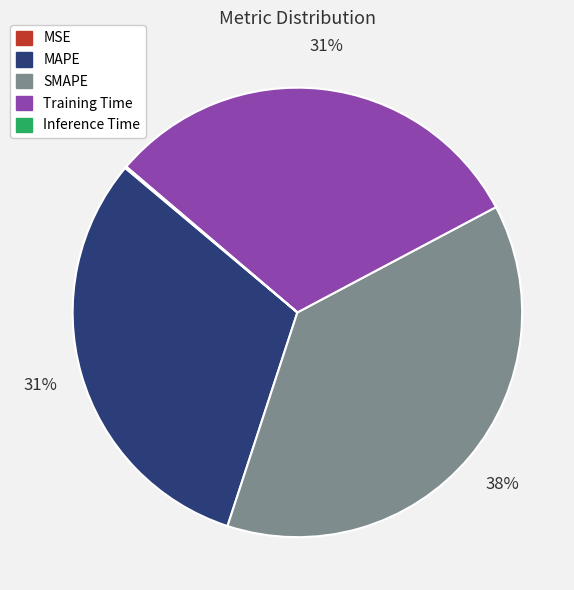

The SMAPE slice represents 38% of the pie. True or false?

True